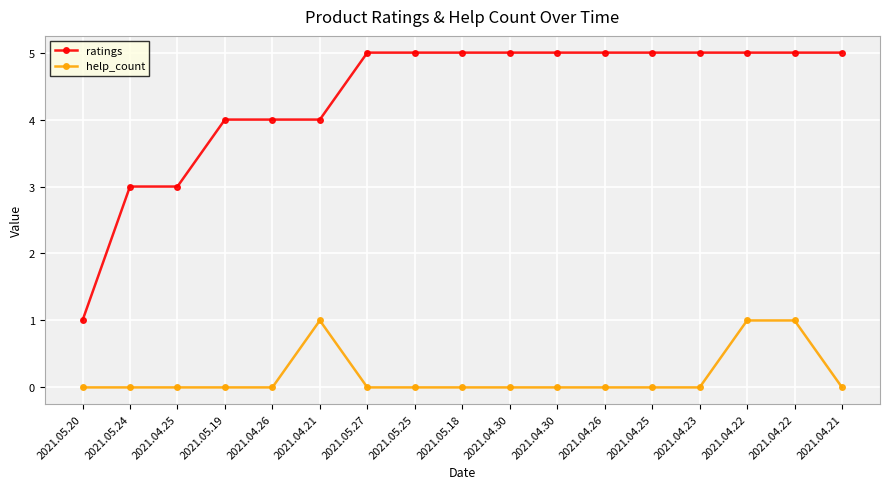

At 2021.04.30, list the series in order from smallest to largest.

help_count, ratings